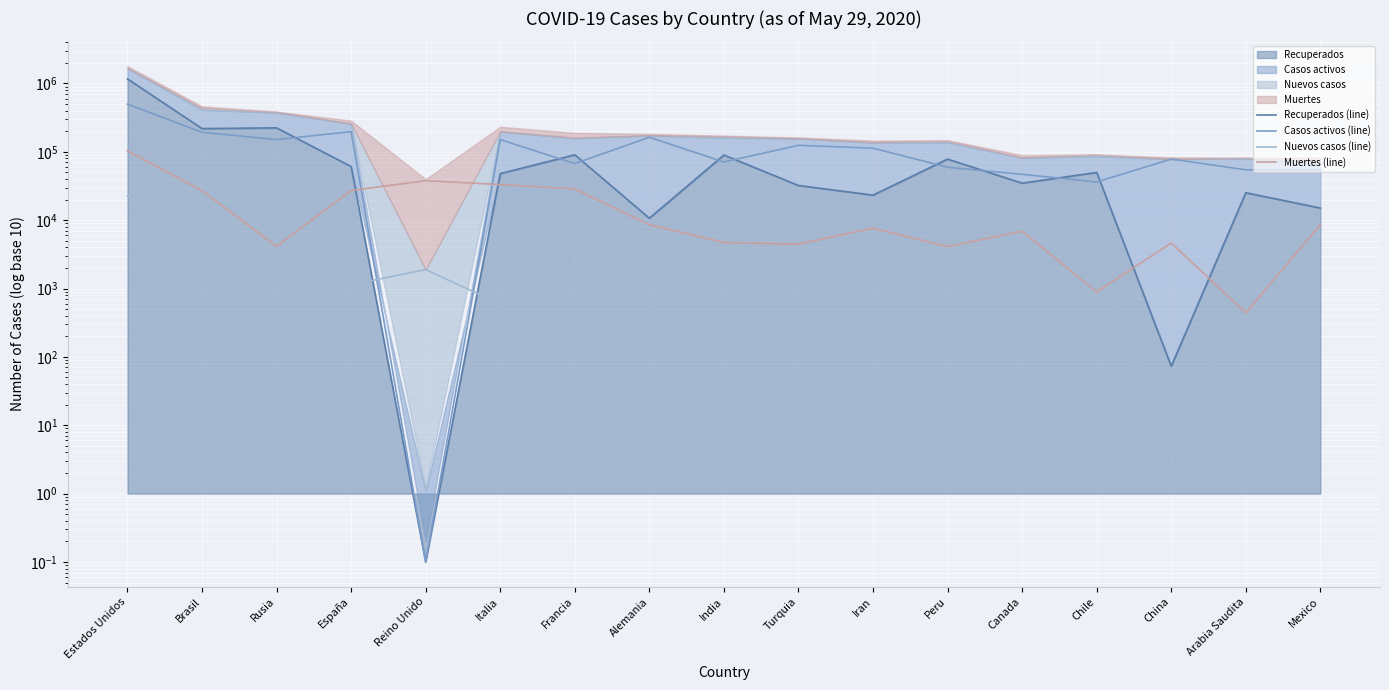

What value does the Muertes (line) series have at España?

27119.0